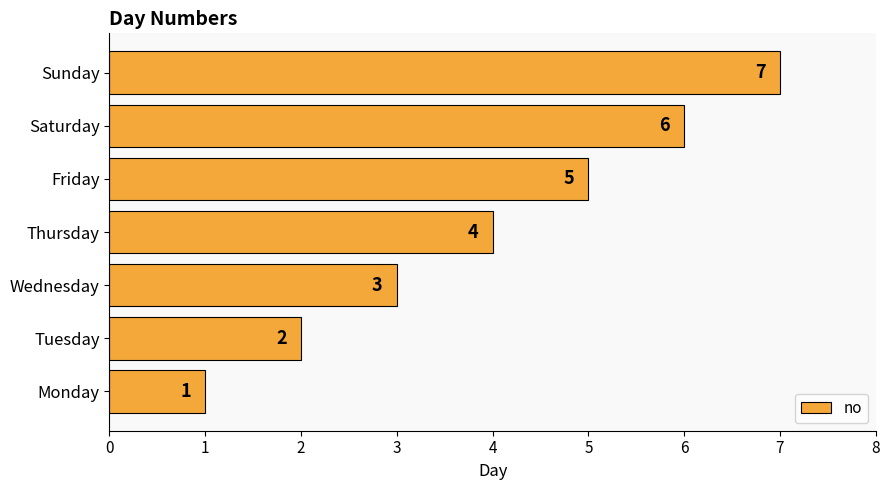

Count the number of categories in the chart.

7